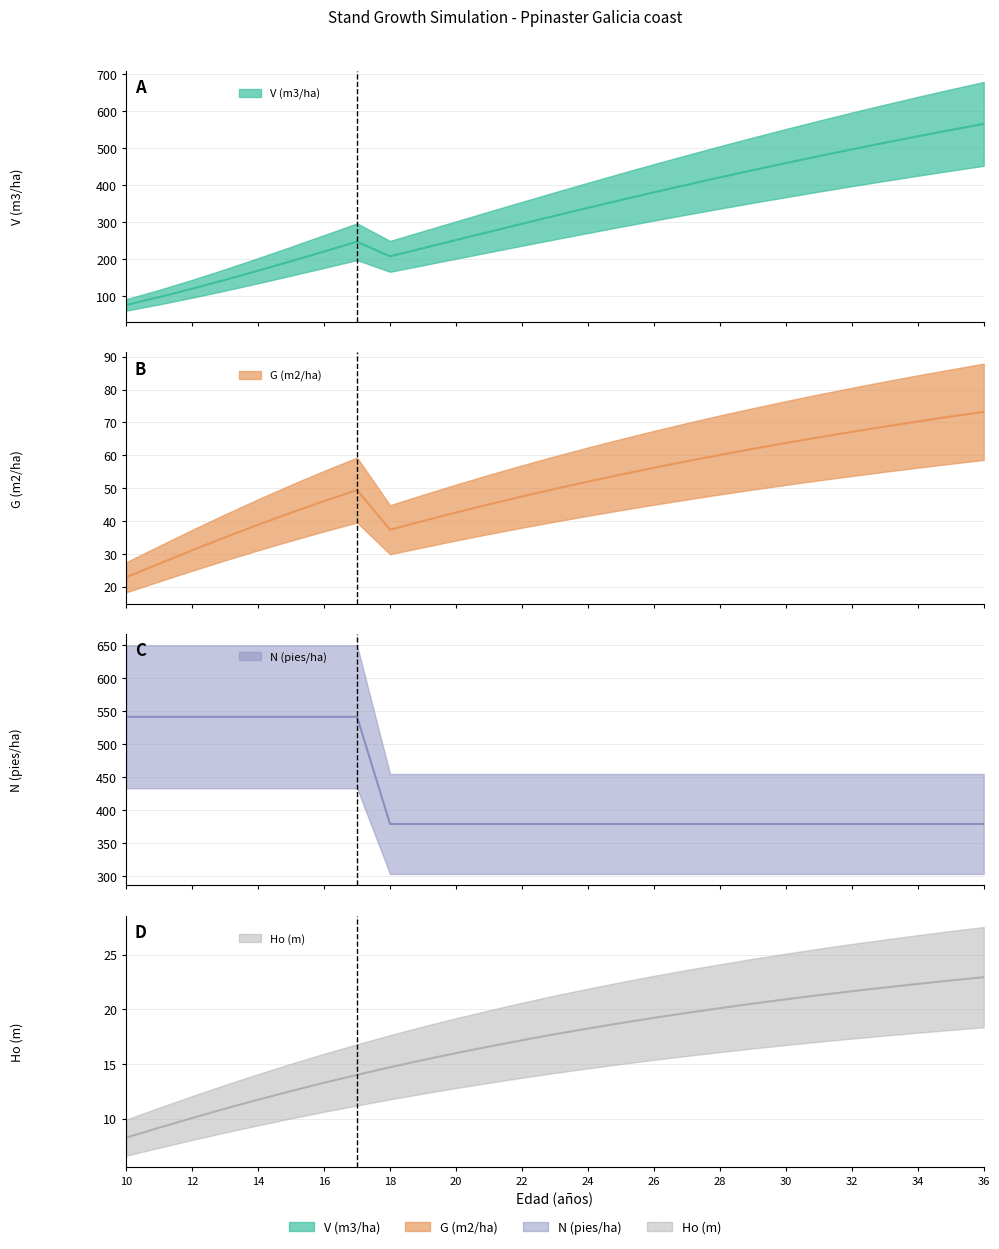

At which category is the sum across all series the highest?

36